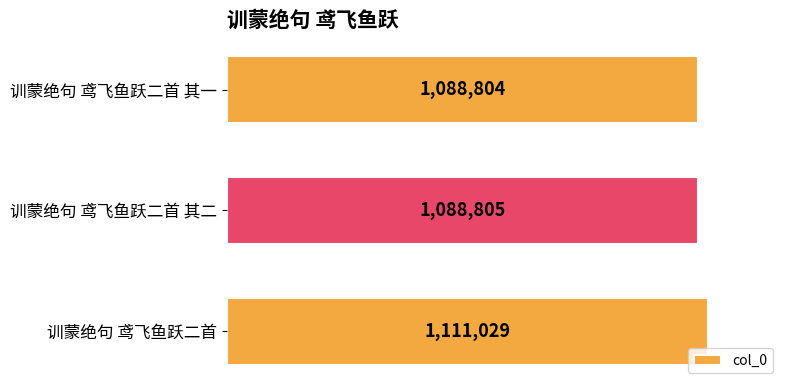

Are the bars horizontal?

Yes